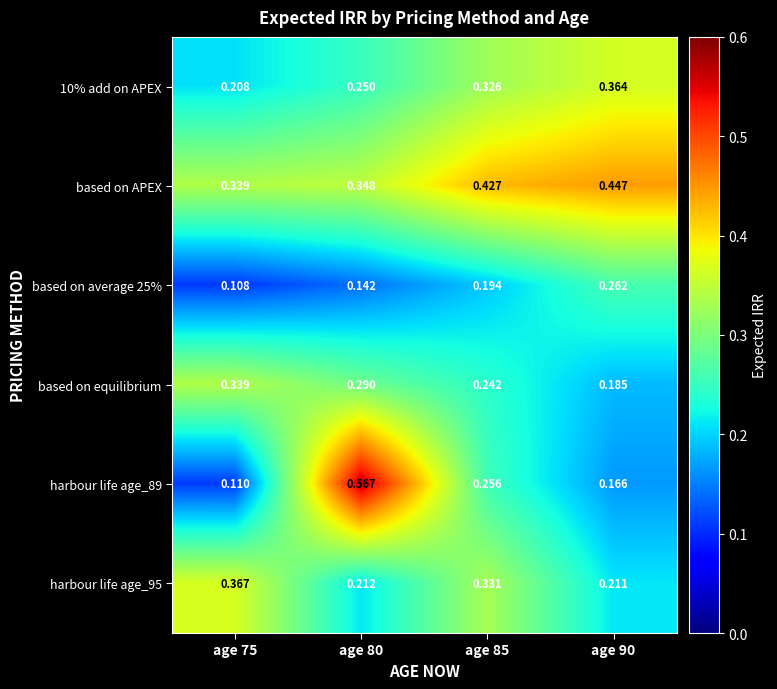

List the series in order of their peak value, highest first.

harbour life age_89, based on APEX, harbour life age_95, 10% add on APEX, based on equilibrium, based on average 25%